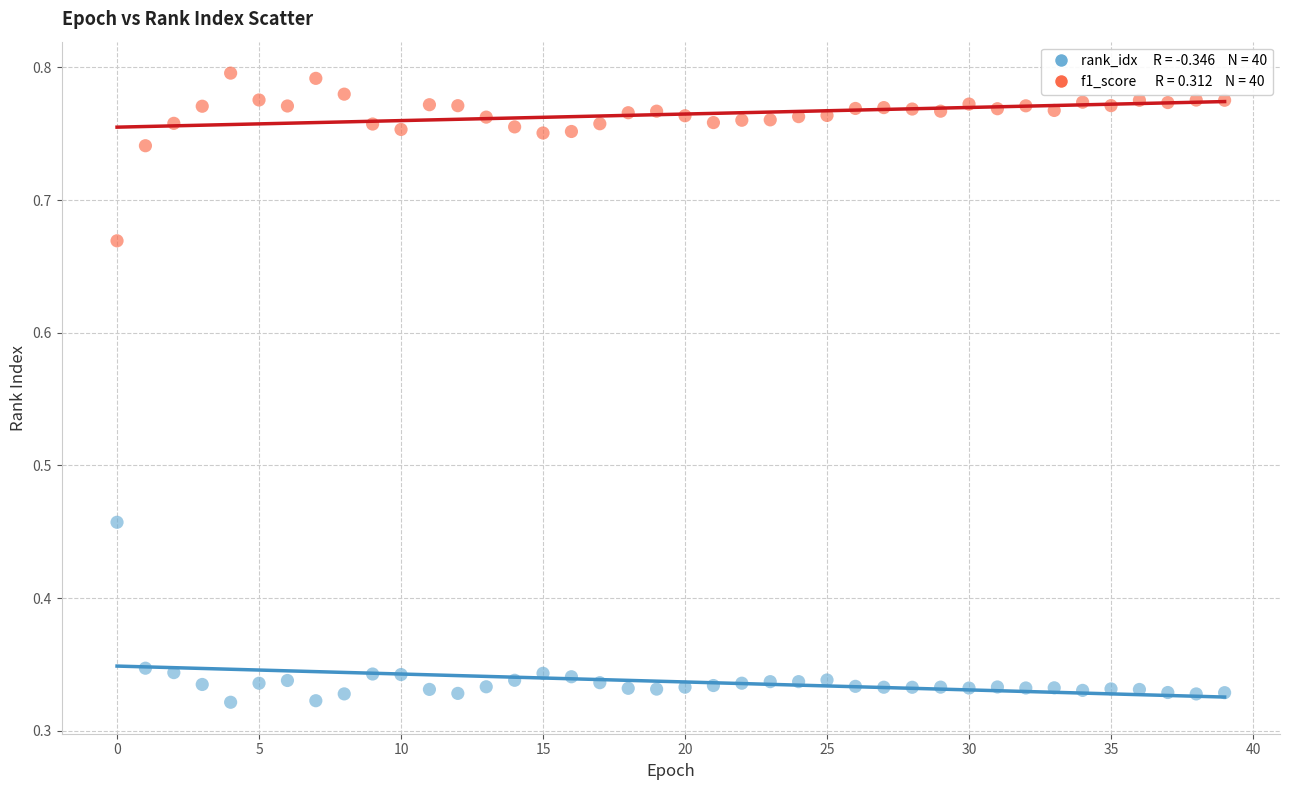

Count the number of points in this scatter plot.

80